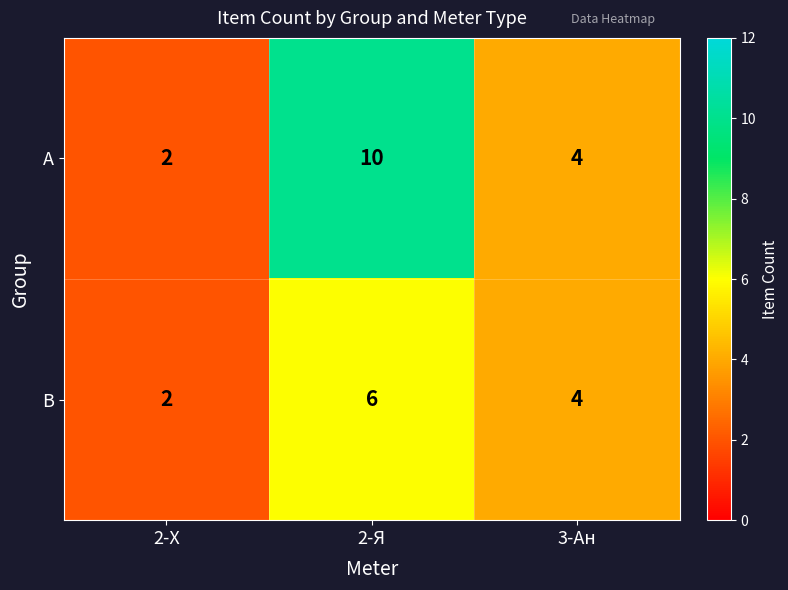

What is the sum of all A values?

16